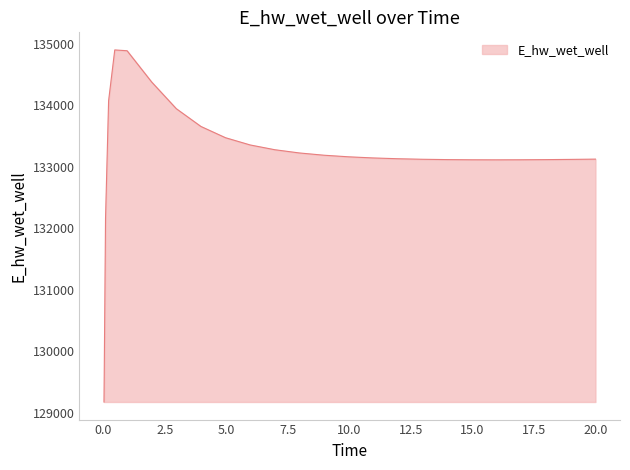

What is the maximum value shown in the chart?

134902.6